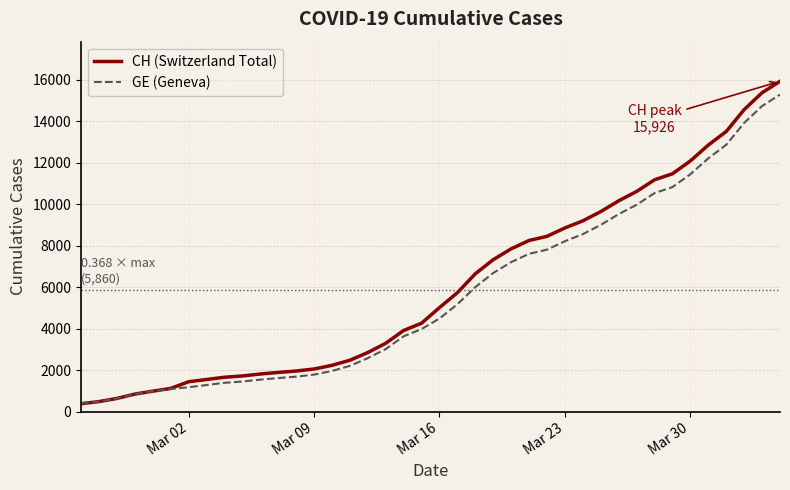

What is the highest value of the CH (Switzerland Total) series?

15926